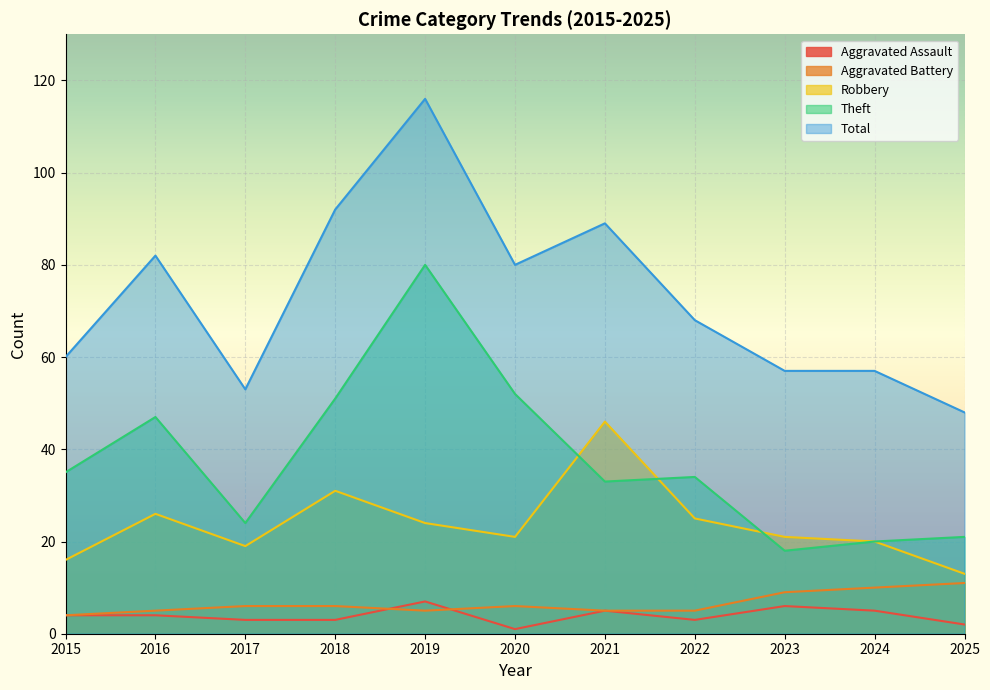

List the series in order of their peak value, highest first.

Total, Theft, Robbery, Aggravated Battery, Aggravated Assault